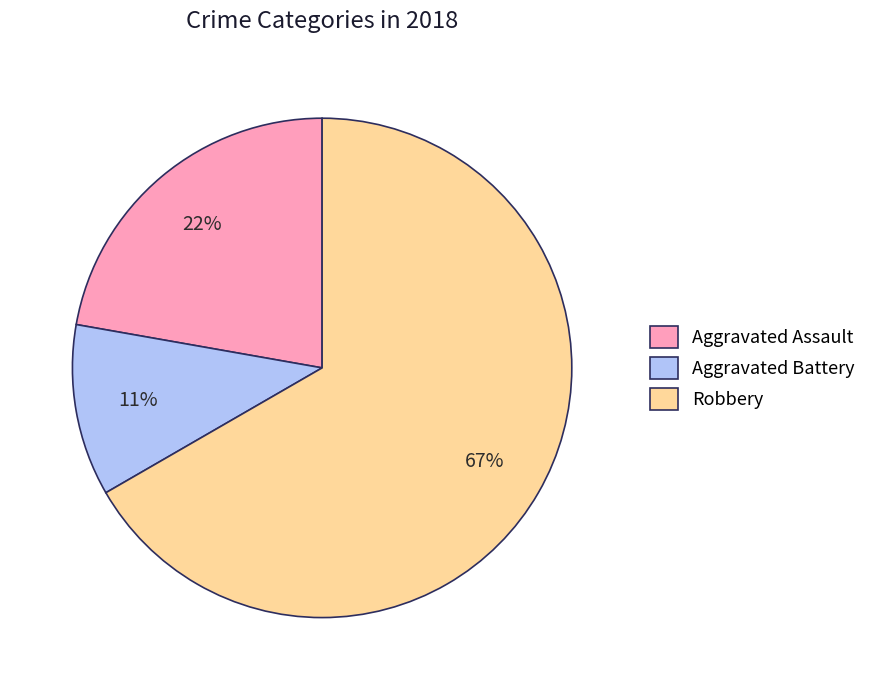

How many segments does this pie chart have?

3